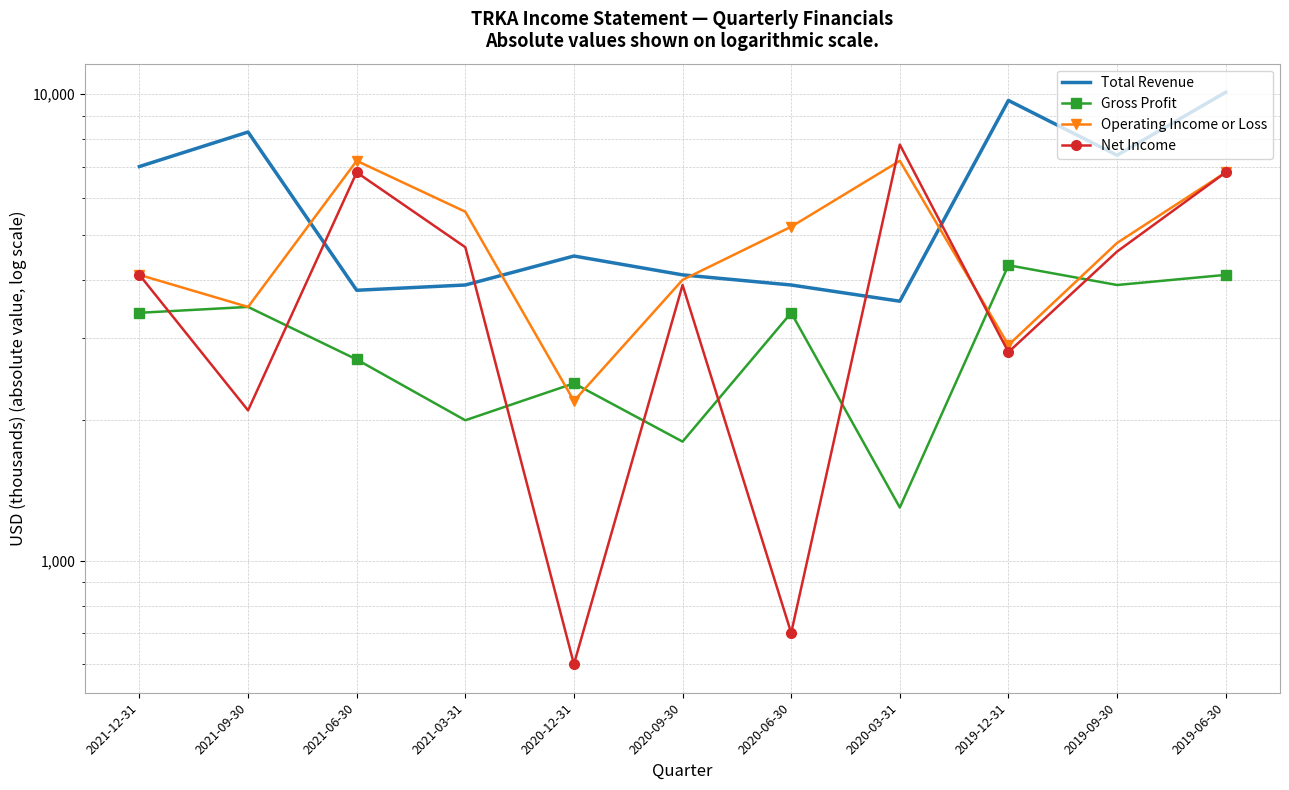

What is the sum of the Gross Profit values at 2020-09-30 and 2021-09-30?

5300